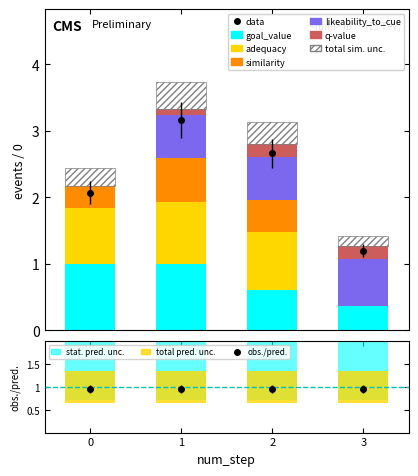

Which category has the highest value in the q-value series?

2